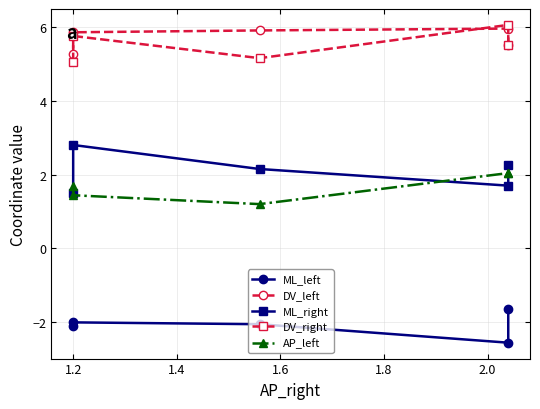

True or false: DV_left and ML_right cross at least once.

False